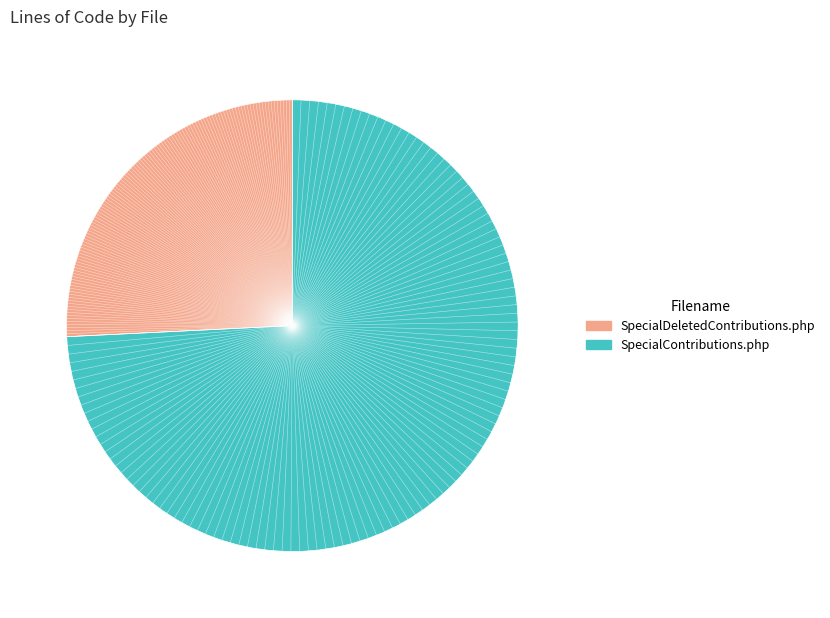

The SpecialDeletedContributions.php slice represents 26% of the pie. True or false?

True